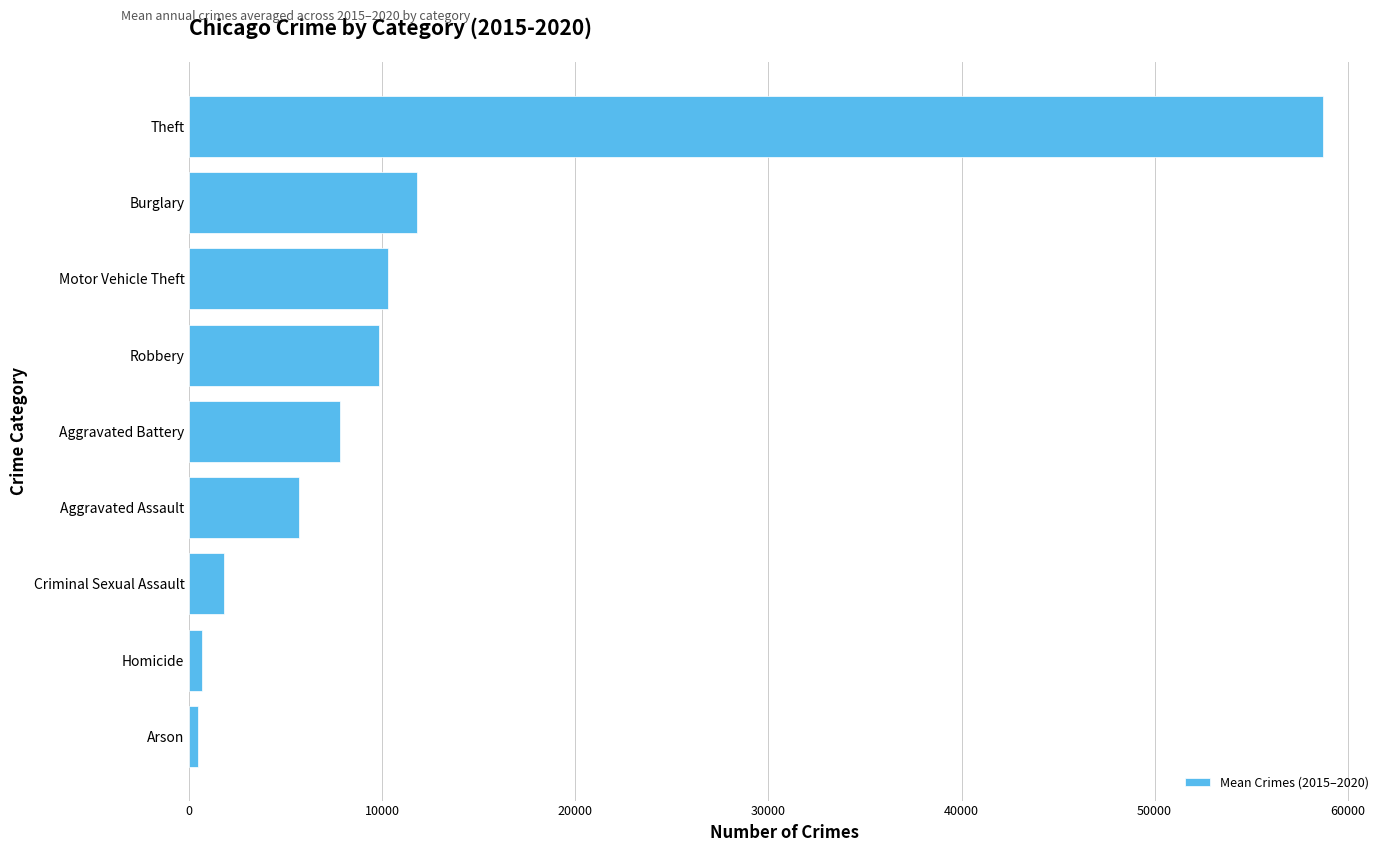

Approximately how many times larger is the value at Aggravated Assault compared to Motor Vehicle Theft?

0.6